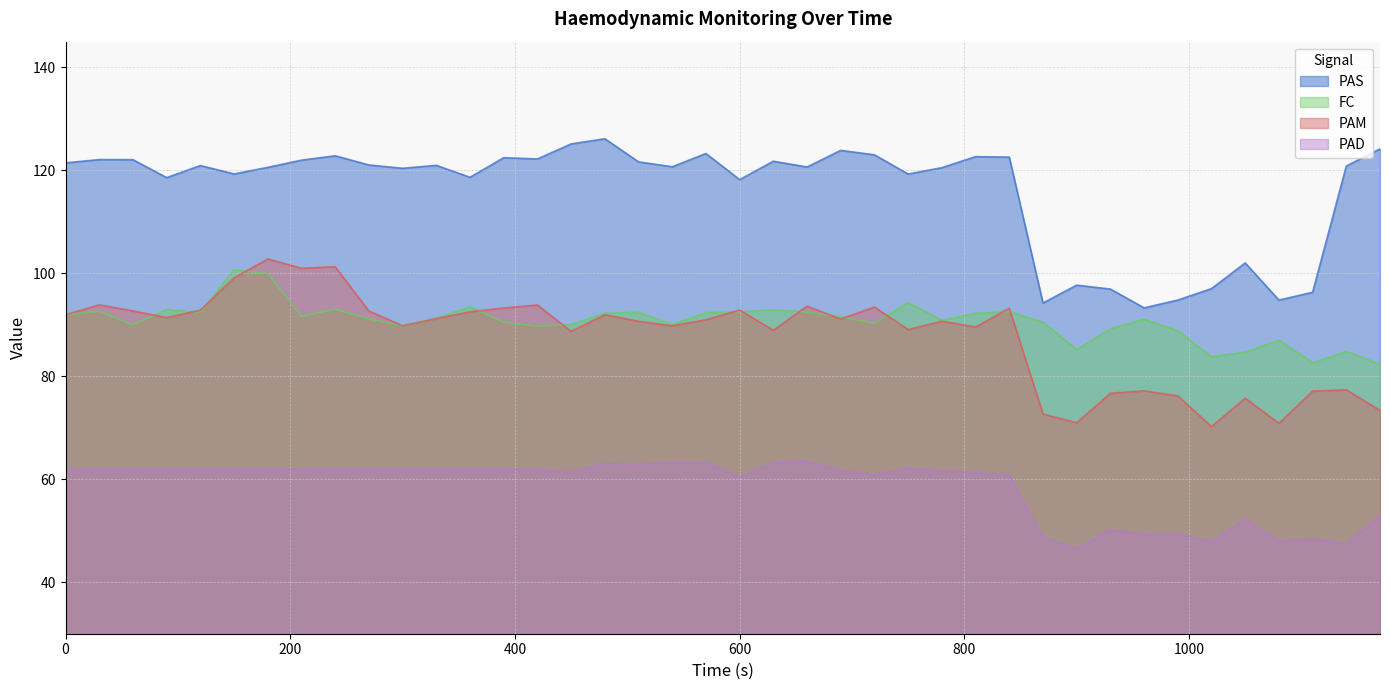

What are all the series names shown in the legend?

PAS, FC, PAM, PAD